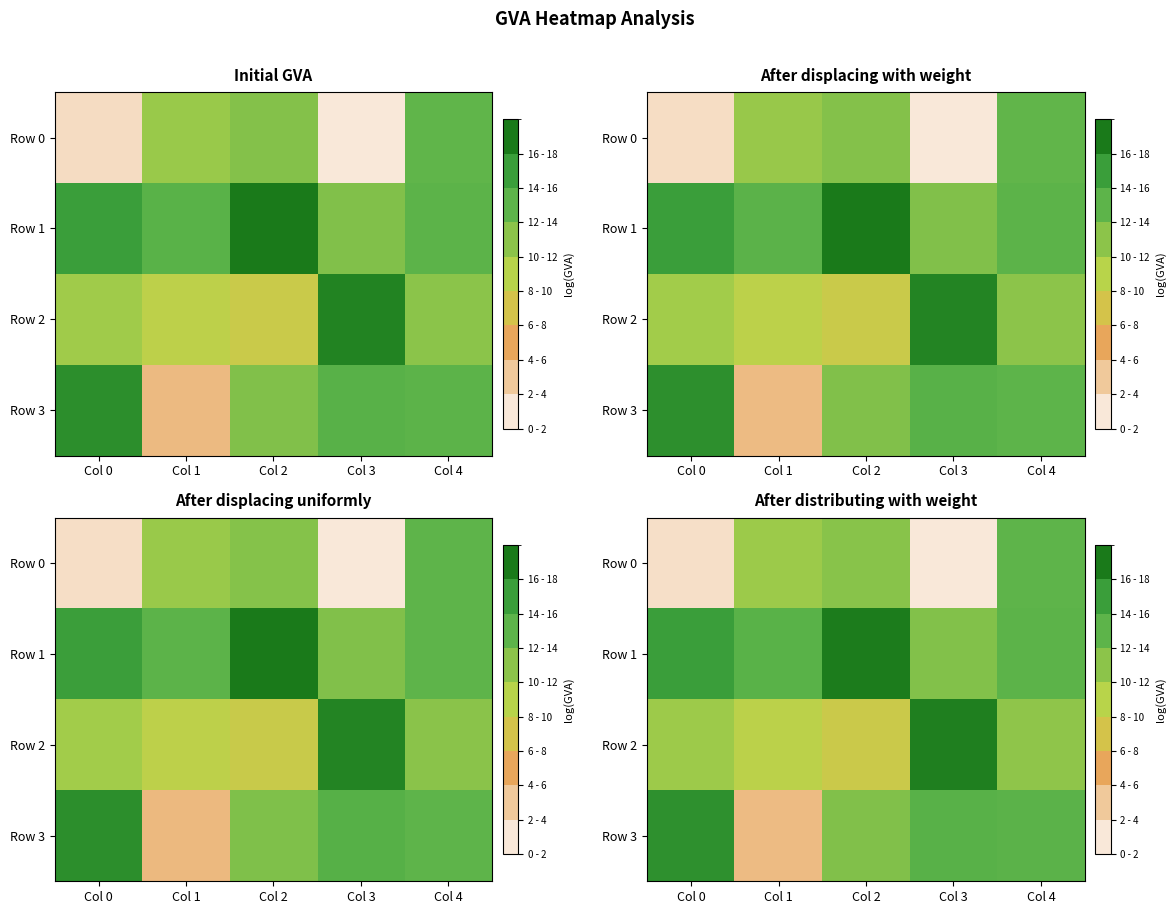

How many distinct data groups are displayed?

4